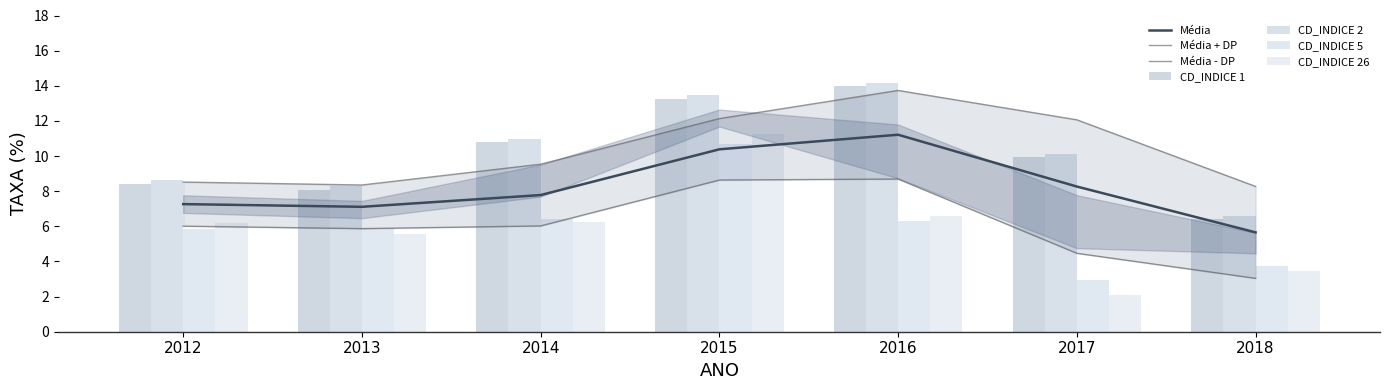

Which has a higher value, 2012 or 2015?

2015